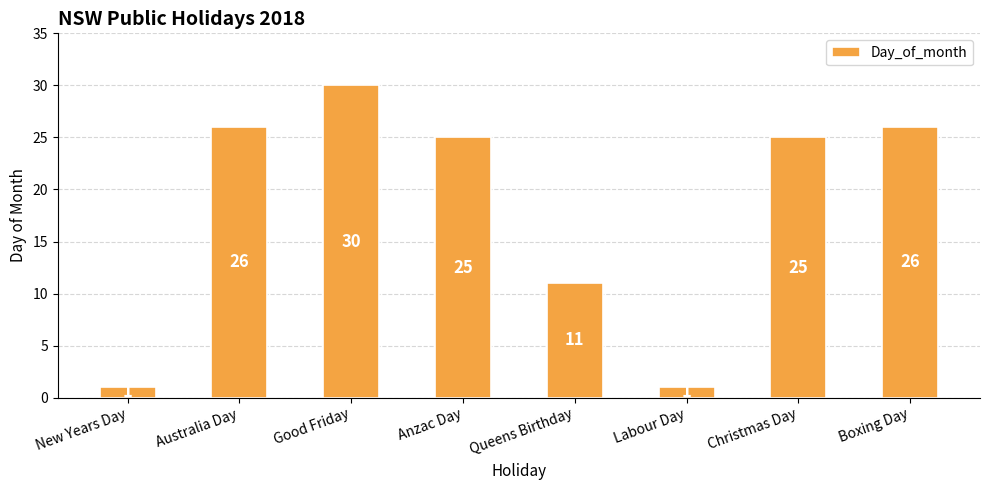

At which category does the chart reach its peak across all series?

Good Friday